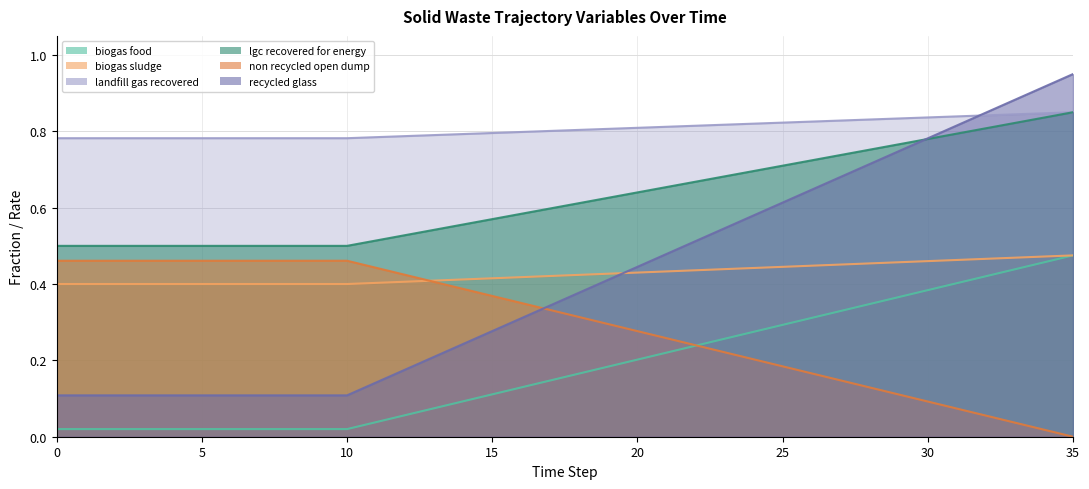

Reading right to left, what are all the values shown in this chart?

frac_waso_biogas_food: 0.5	0.5	0.4	0.4	0.4	0.4	0.4	0.3	0.3	0.3	0.3	0.3	0.3	0.2	0.2	0.2	0.2	0.2	0.1	0.1	0.1	0.1	0.1	0.1	0.0	0.0	0.0	0.0	0.0	0.0	0.0	0.0	0.0	0.0	0.0	0.0
frac_waso_biogas_sludge: 0.0	0.0	0.0	0.1	0.1	0.1	0.1	0.1	0.1	0.2	0.2	0.2	0.2	0.2	0.3	0.3	0.3	0.3	0.3	0.4	0.4	0.4	0.4	0.4	0.4	0.5	0.5	0.5	0.5	0.5	0.5	0.5	0.5	0.5	0.5	0.5
frac_waso_landfill_gas_recovered: 0.5	0.5	0.5	0.5	0.5	0.5	0.5	0.5	0.5	0.4	0.4	0.4	0.4	0.4	0.4	0.4	0.4	0.4	0.4	0.4	0.4	0.4	0.4	0.4	0.4	0.4	0.4	0.4	0.4	0.4	0.4	0.4	0.4	0.4	0.4	0.4
frac_waso_lgc_recovered_for_energy: 0.8	0.8	0.8	0.8	0.8	0.8	0.8	0.8	0.8	0.8	0.8	0.8	0.8	0.8	0.8	0.8	0.8	0.8	0.8	0.8	0.8	0.8	0.8	0.8	0.8	0.8	0.8	0.8	0.8	0.8	0.8	0.8	0.8	0.8	0.8	0.8
frac_waso_non_recycled_open_dump: 0.8	0.8	0.8	0.8	0.8	0.8	0.8	0.8	0.7	0.7	0.7	0.7	0.7	0.7	0.7	0.6	0.6	0.6	0.6	0.6	0.6	0.6	0.5	0.5	0.5	0.5	0.5	0.5	0.5	0.5	0.5	0.5	0.5	0.5	0.5	0.5
frac_waso_recycled_glass: 0.9	0.9	0.9	0.8	0.8	0.8	0.7	0.7	0.7	0.6	0.6	0.6	0.5	0.5	0.5	0.4	0.4	0.4	0.3	0.3	0.3	0.2	0.2	0.2	0.1	0.1	0.1	0.1	0.1	0.1	0.1	0.1	0.1	0.1	0.1	0.1